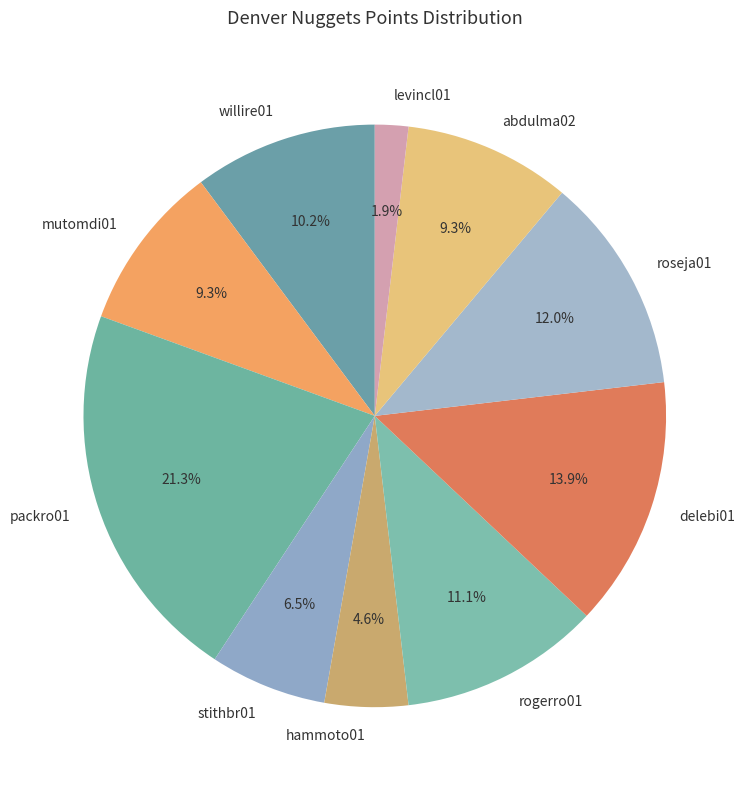

Combined, do willire01 and hammoto01 account for over 50%?

No